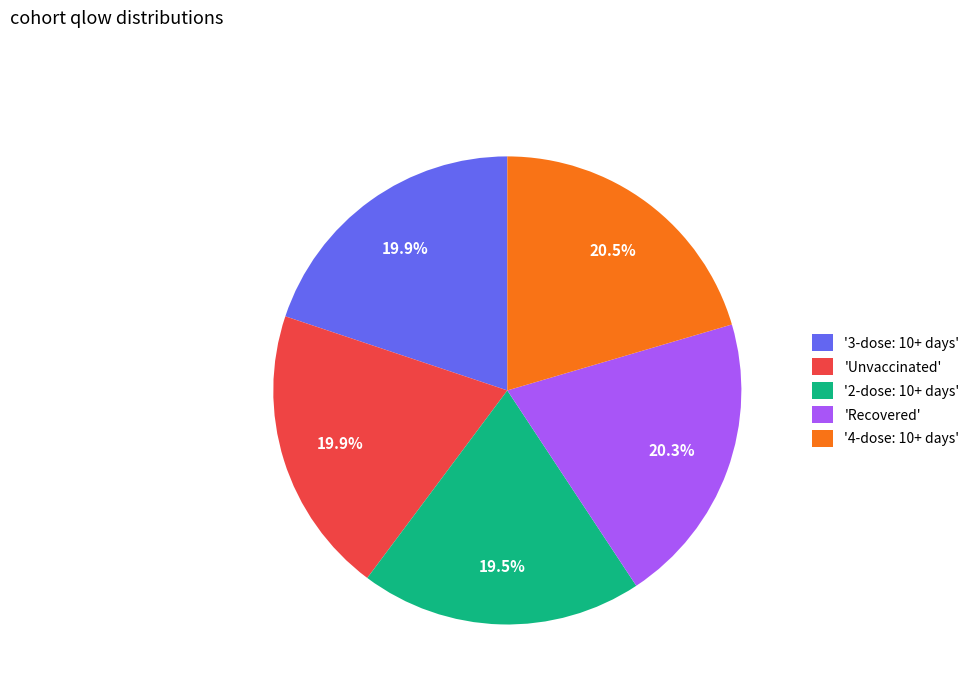

Is 'Recovered' the majority of the pie?

No